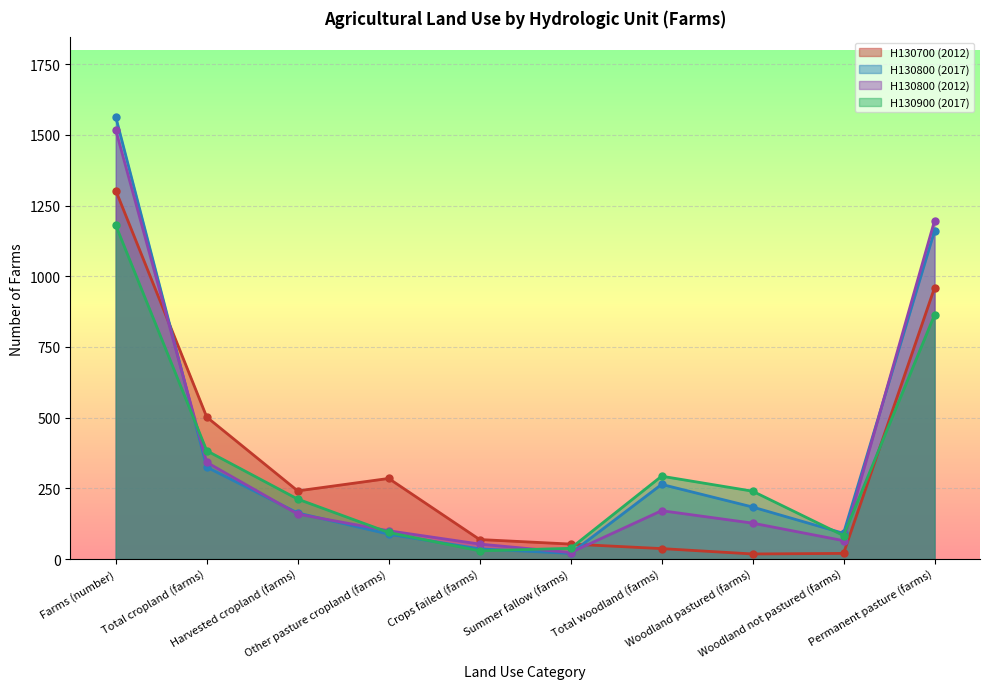

What is the label of the 4th point from the right?

Total woodland (farms)